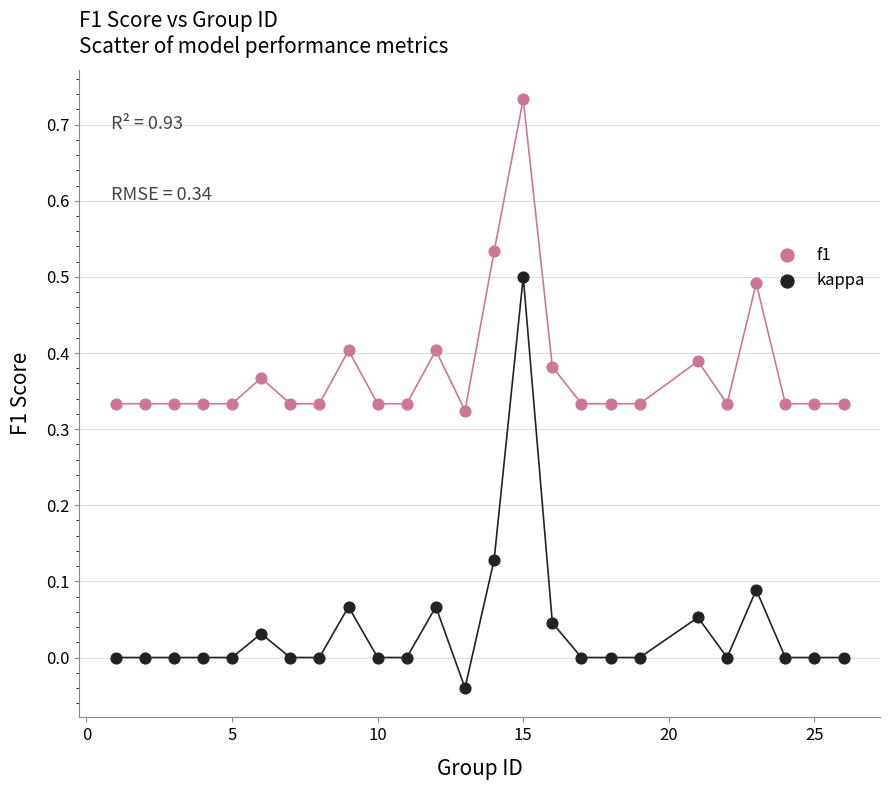

Which series contains the highest Y value?

f1